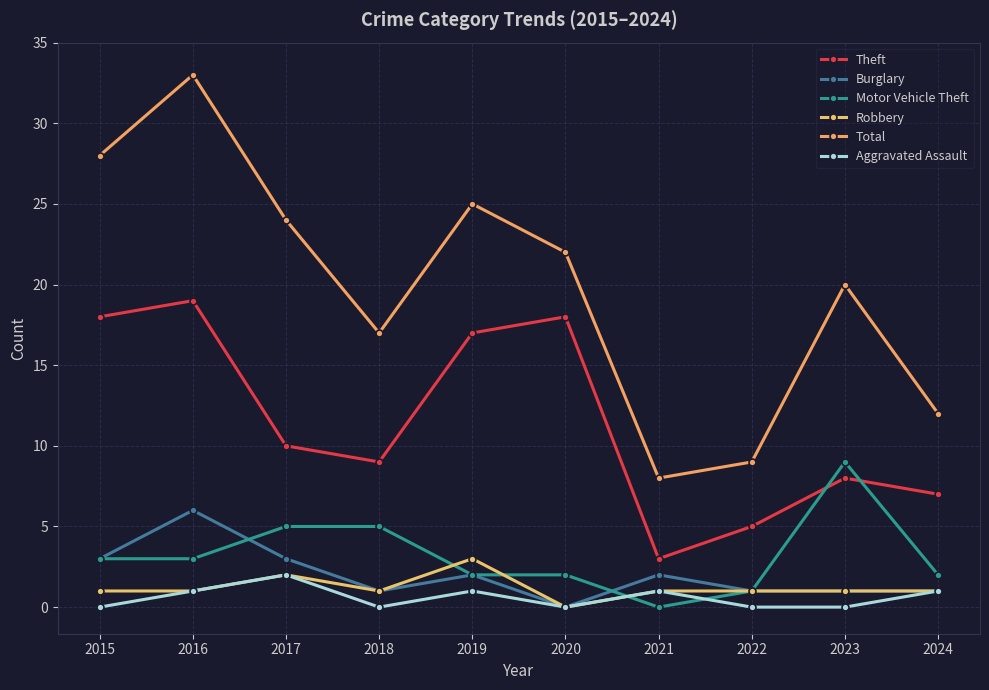

What is the difference between the maximum and minimum values in the Aggravated Assault series?

2